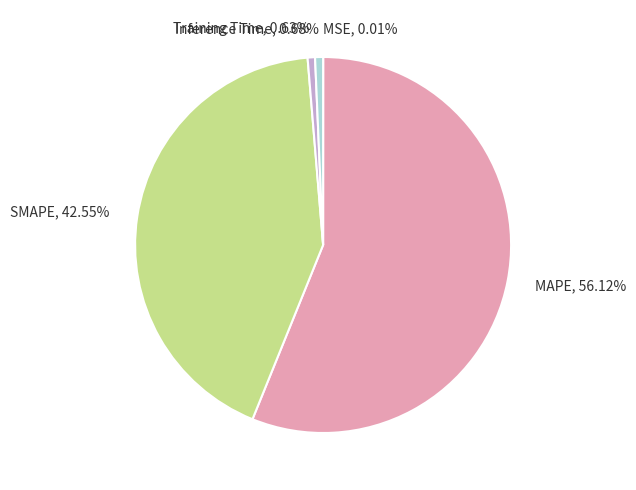

To the nearest percent, what is the difference between the largest and smallest slice percentages?

56%